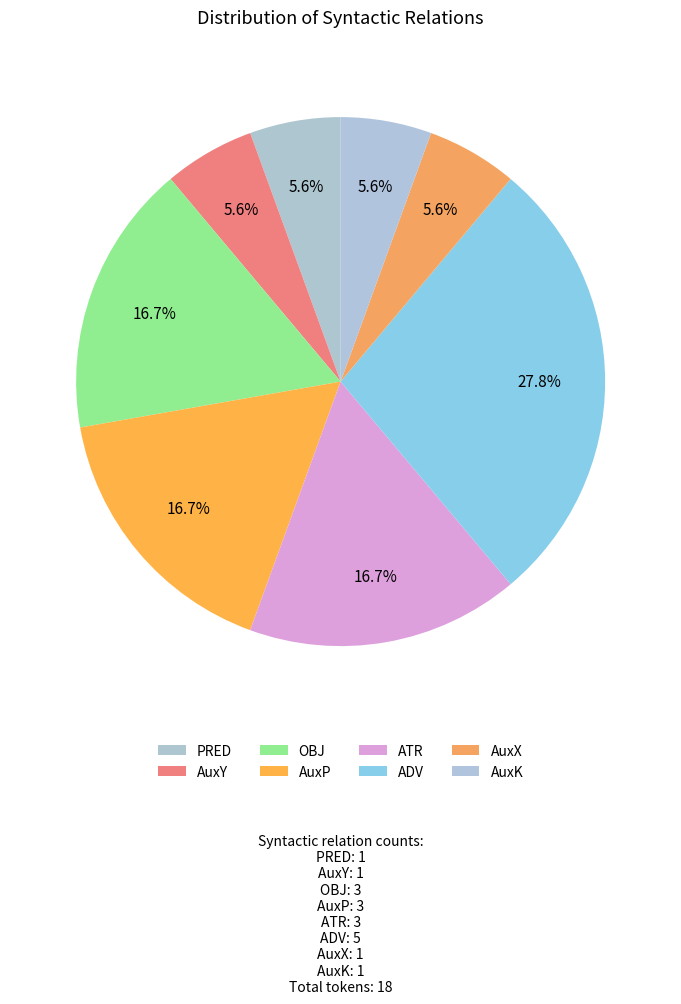

Count the number of slices in the pie.

8